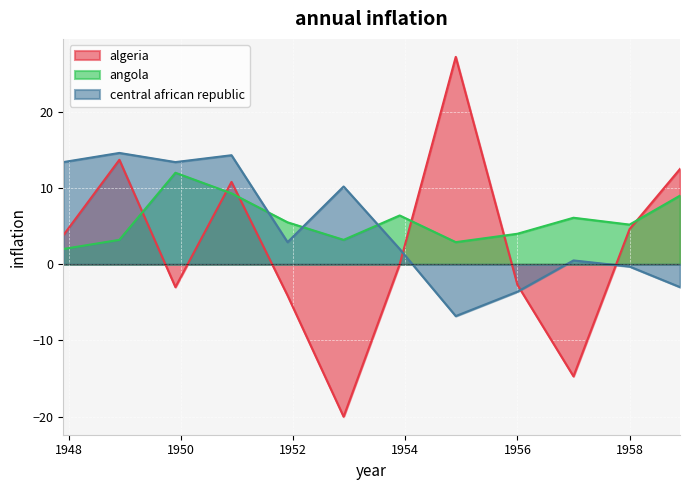

What is the sum of the algeria values at 1950.9 and 1958.9?

23.3